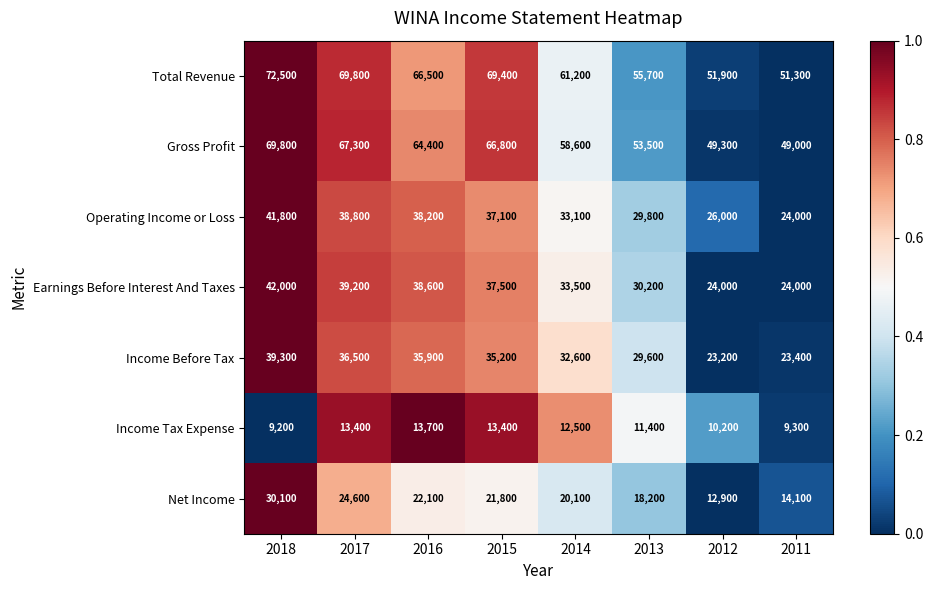

Which series has the largest total across all categories?

Total Revenue